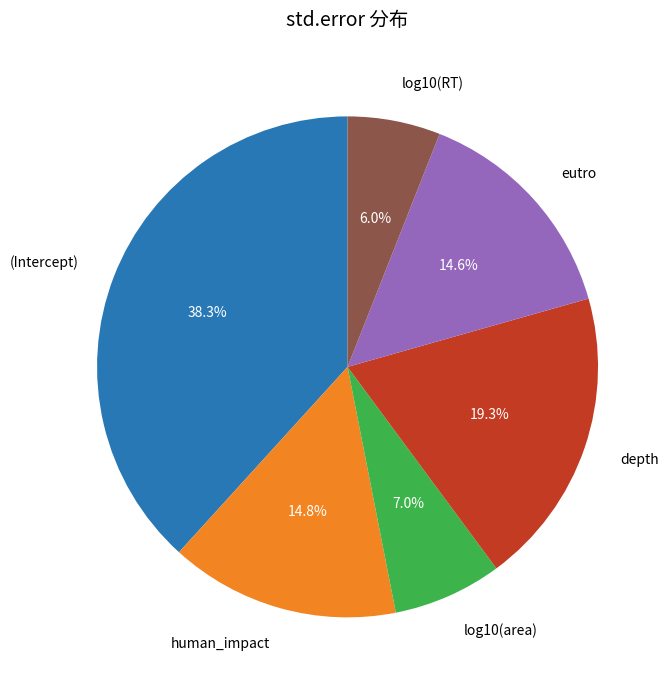

Does any single category account for the majority?

No